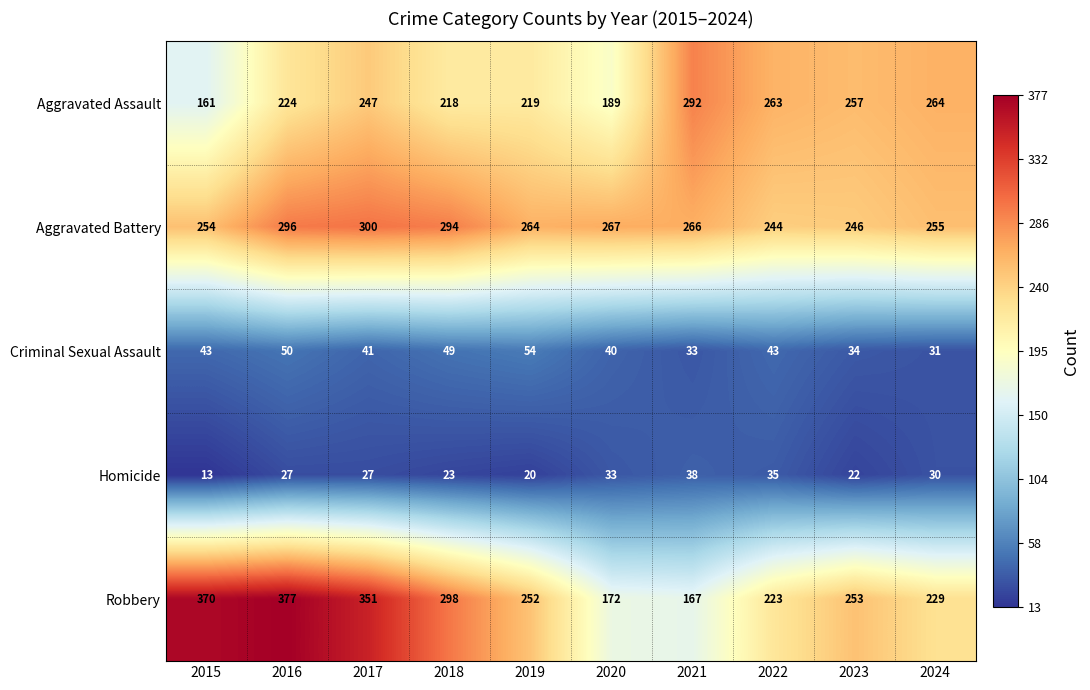

What is the maximum value shown in the chart?

377